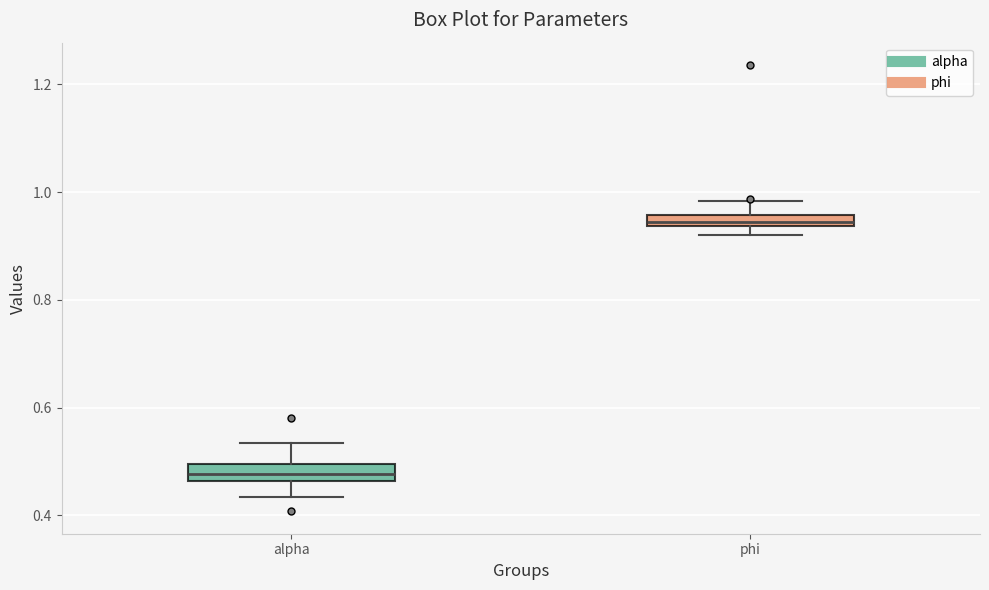

Where is the upper edge of the box for phi on the y-axis? The values are not printed on the chart, so give them approximately, as read against the axis.

0.96